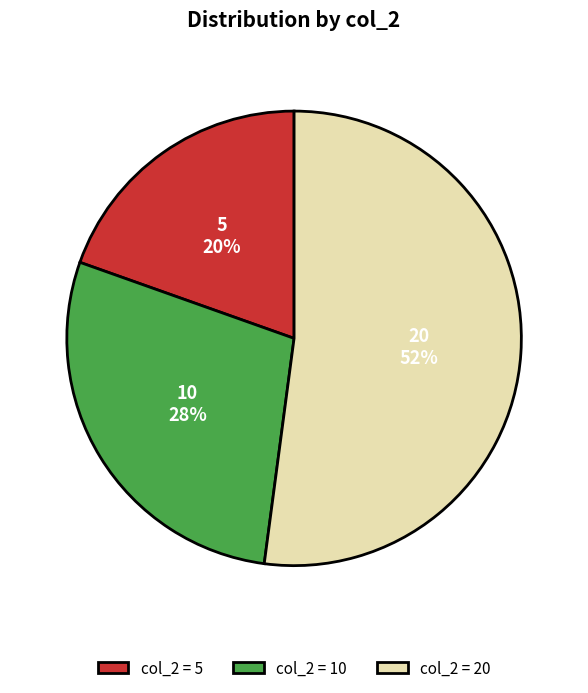

To the nearest percent, what percentage of the pie is col_2 = 5?

20%